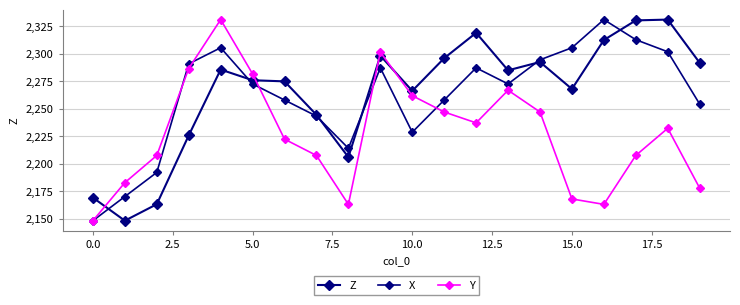

How many lines are shown in the chart?

3